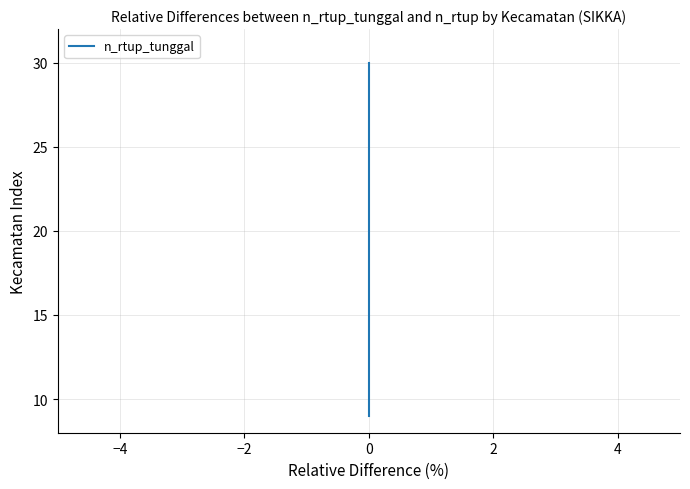

At which category does the chart reach its peak across all series?

21